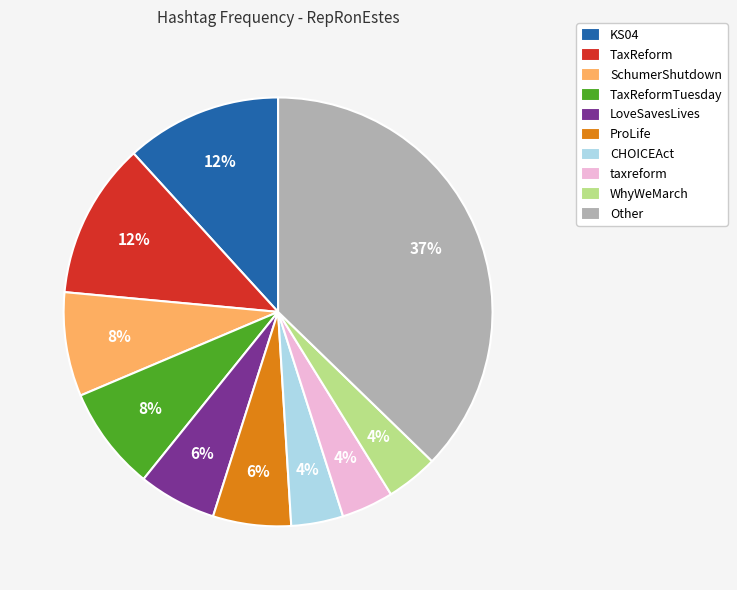

The TaxReform slice represents 12% of the pie. True or false?

True